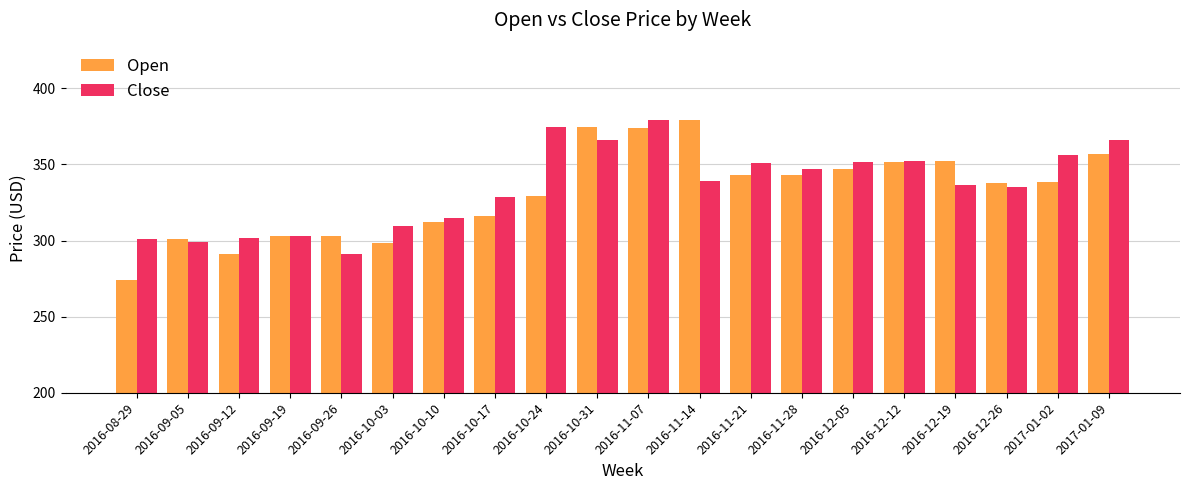

Between 2016-12-12 and 2016-12-19, which series saw the biggest shift?

Close